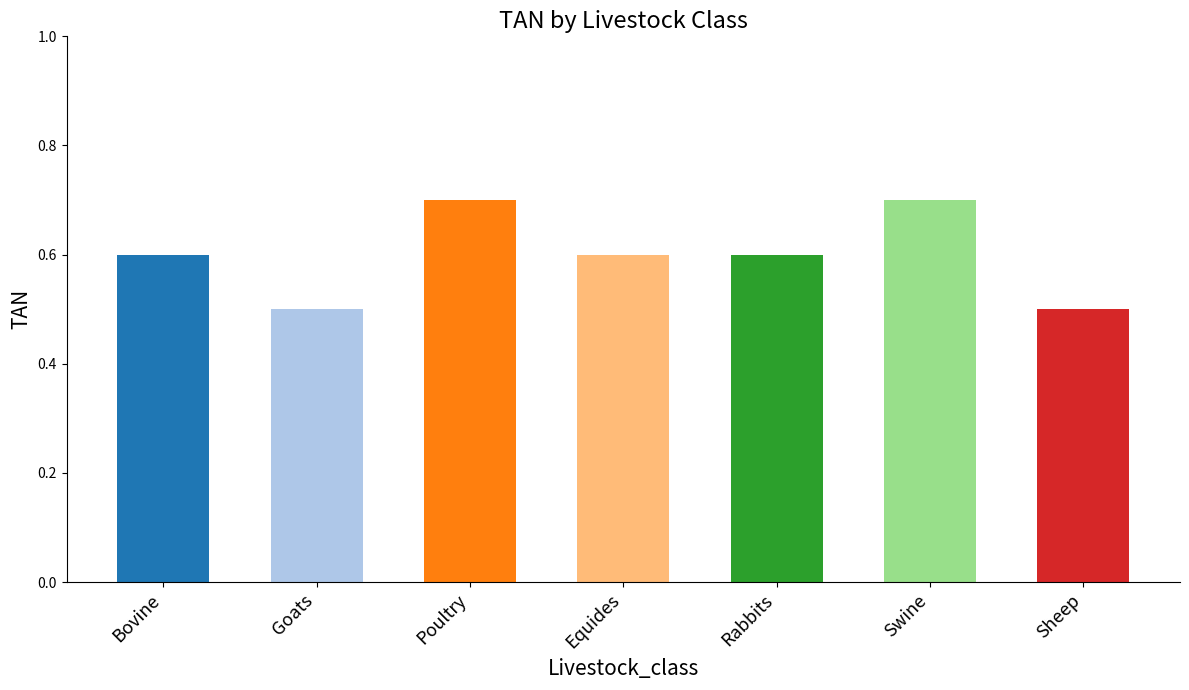

Does the chart contain any negative values?

No